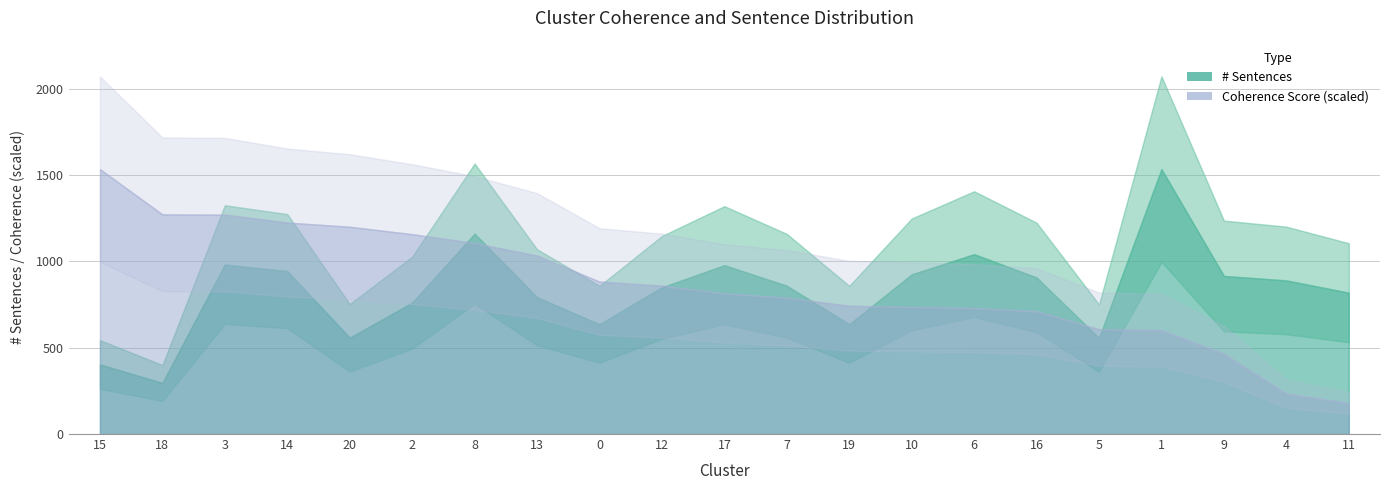

What is the spread (max minus min) of values at 9?

915.8